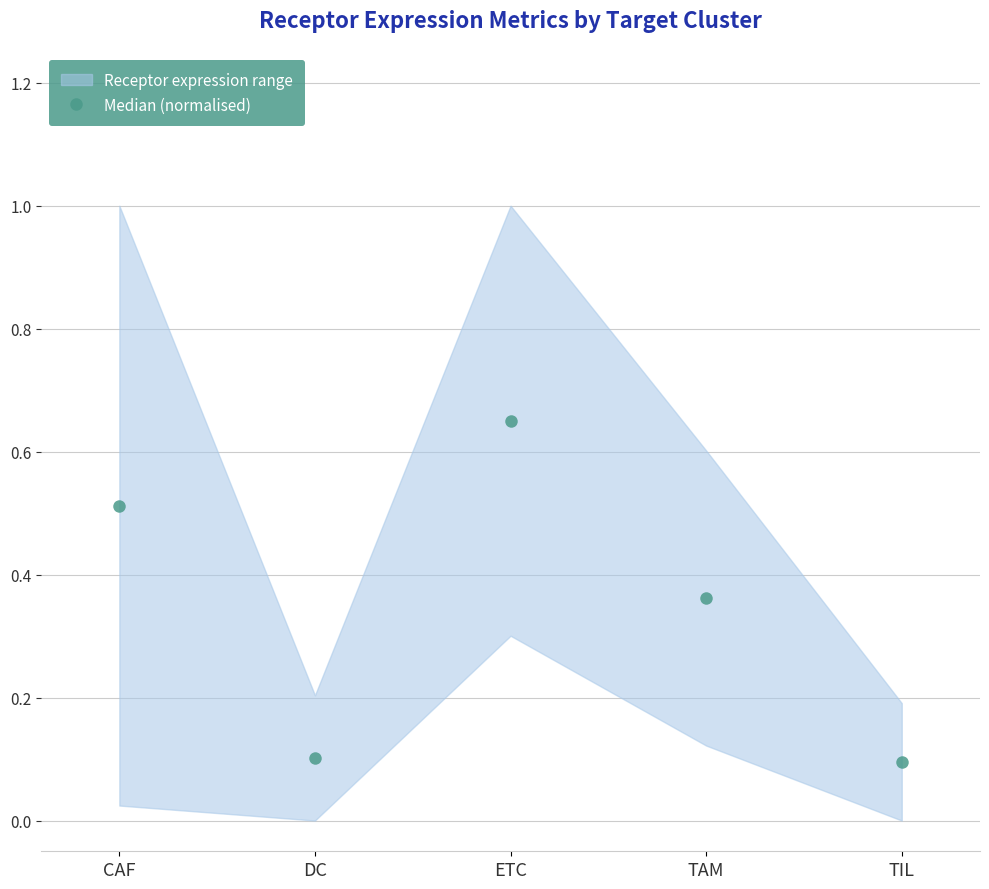

What is the smallest value displayed?

0.1